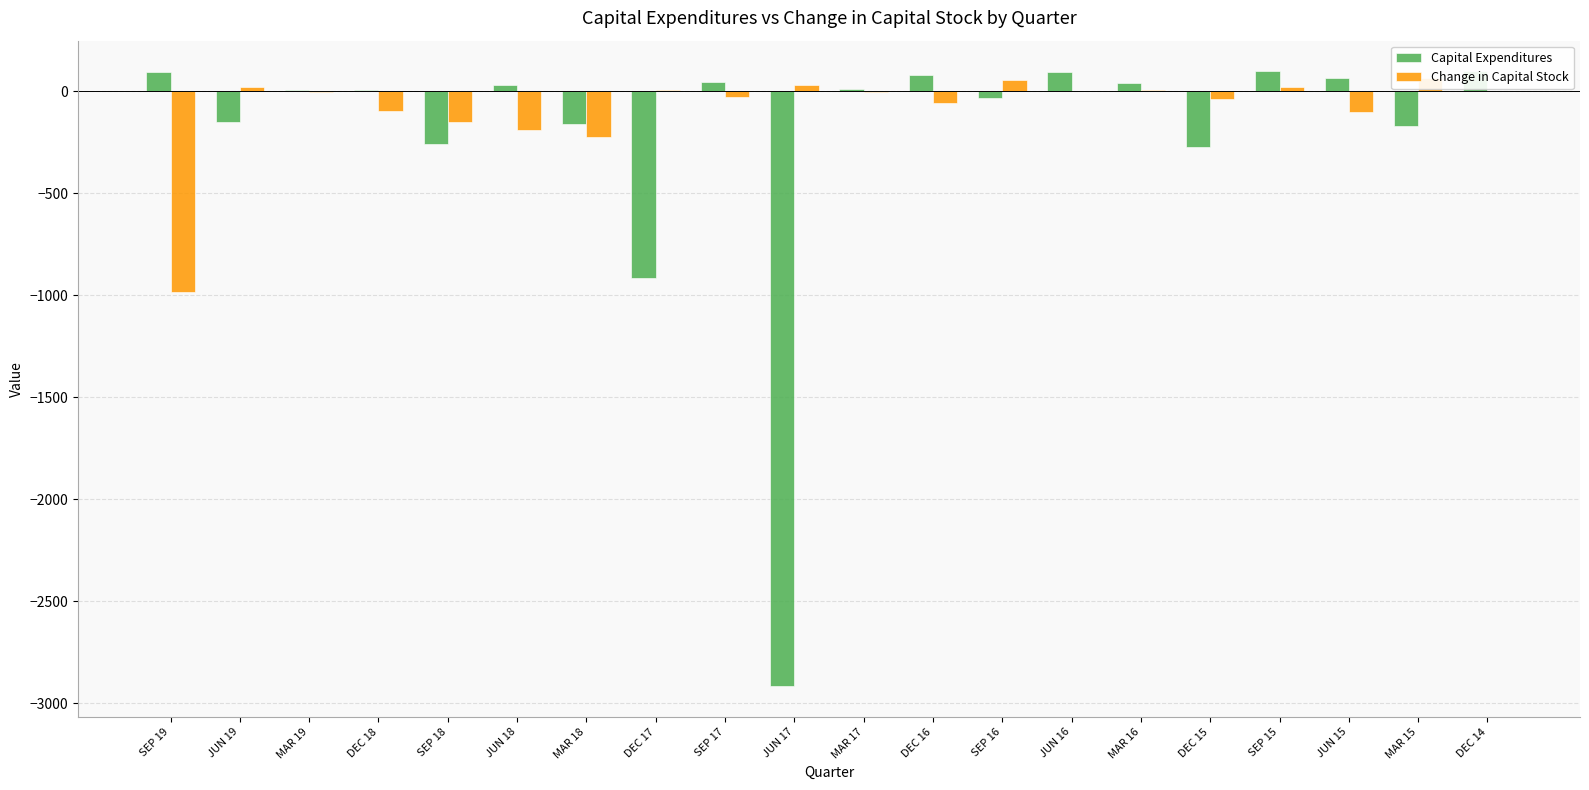

What is the minimum value shown in the chart?

-2916.7